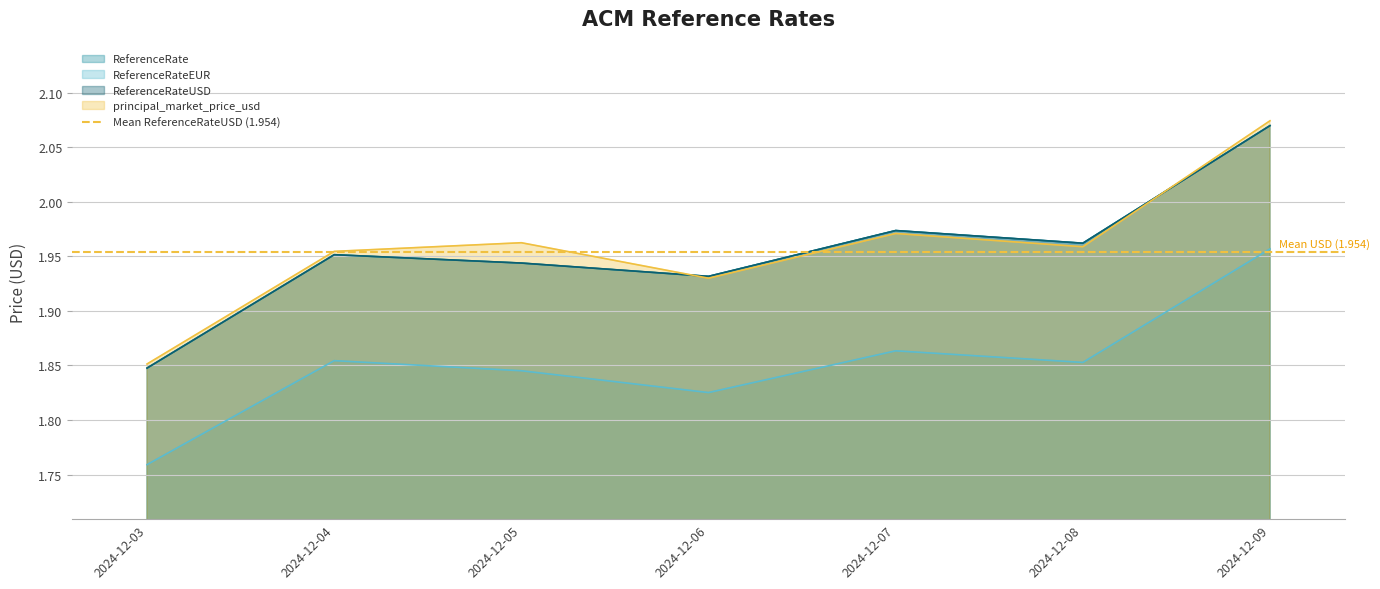

Which series has the largest total across all categories?

principal_market_price_usd